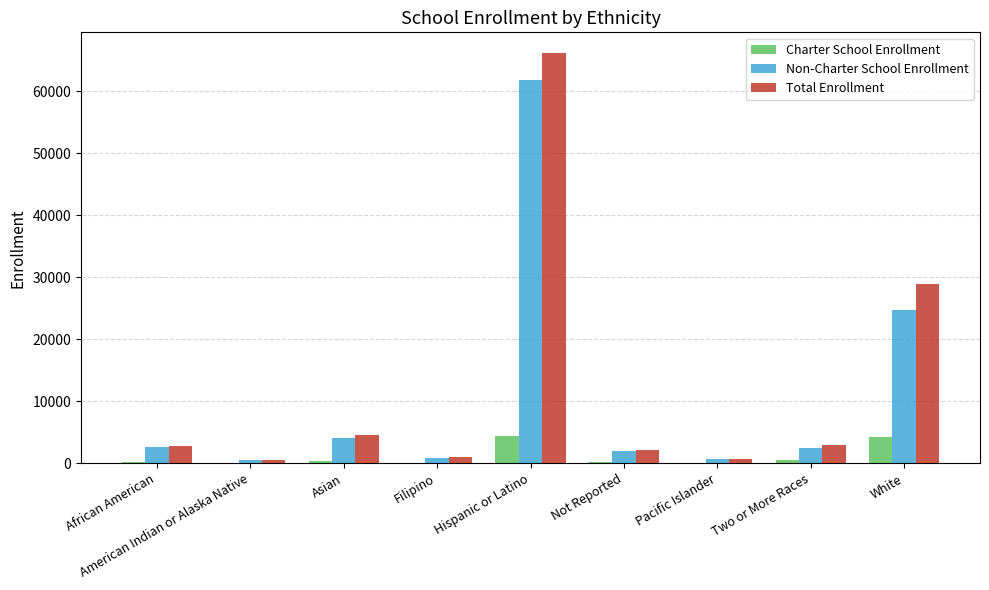

At which label is Non-Charter School Enrollment closest to 31157?

White